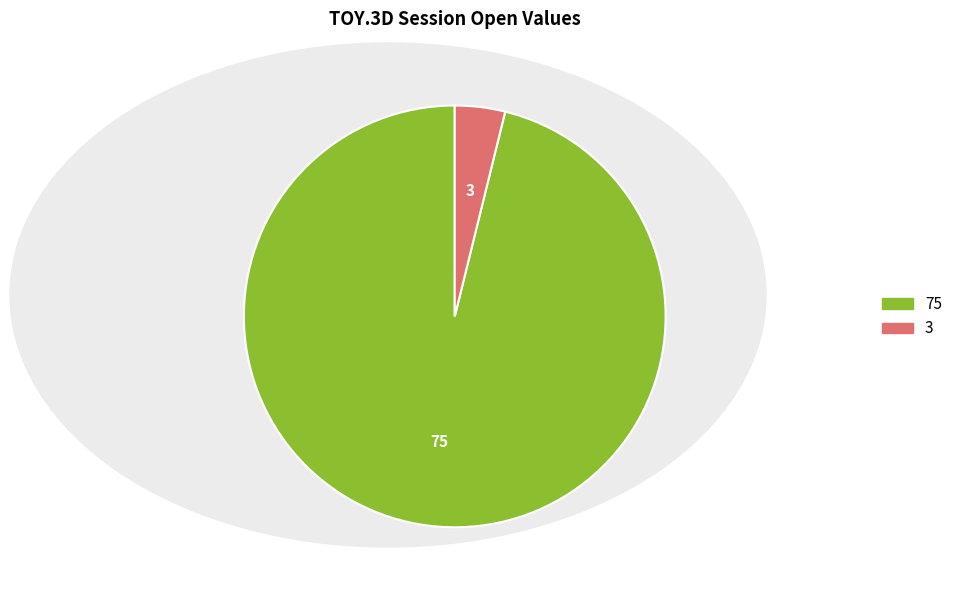

How many slices are in this pie chart?

2